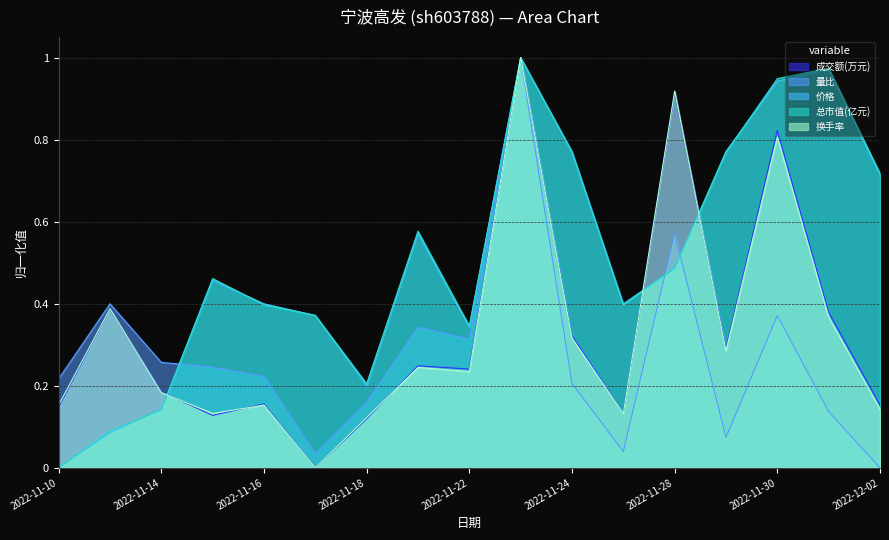

What is the approximate value of 价格 at 2022-11-25?

0.4